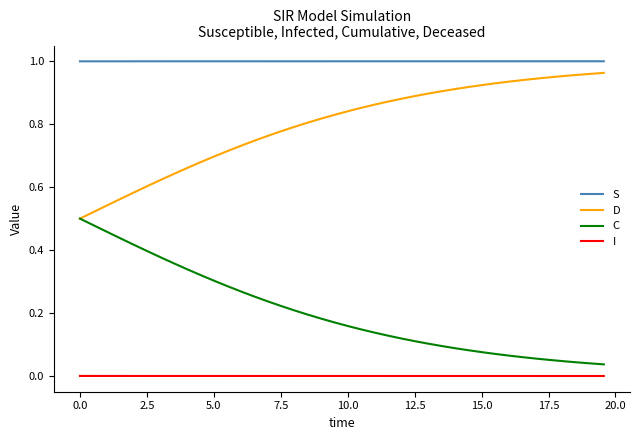

Which series has the largest total across all categories?

S